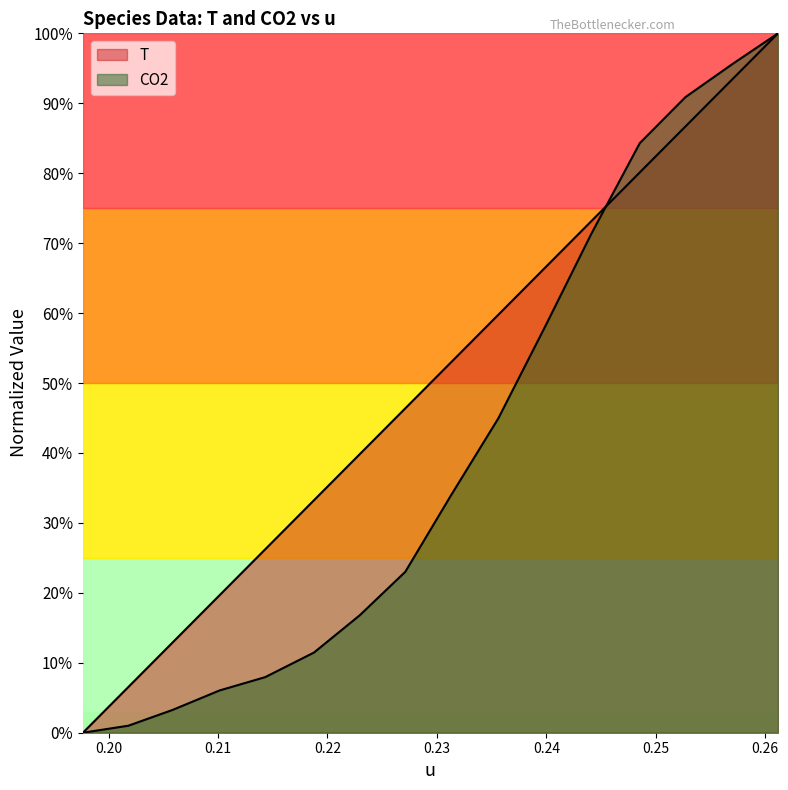

What position from the left is 0.2271158852741637?

8